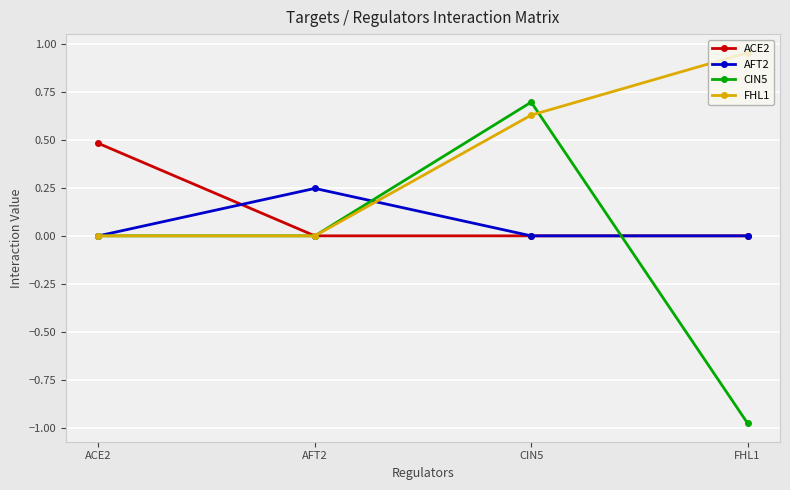

At which category is the sum across all series the highest?

CIN5